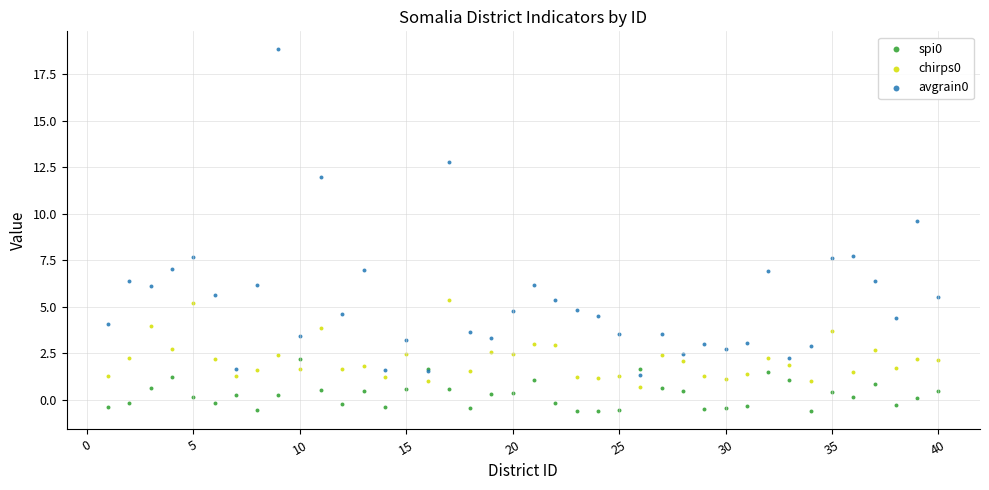

What are all the series names shown in the legend?

spi0, chirps0, avgrain0